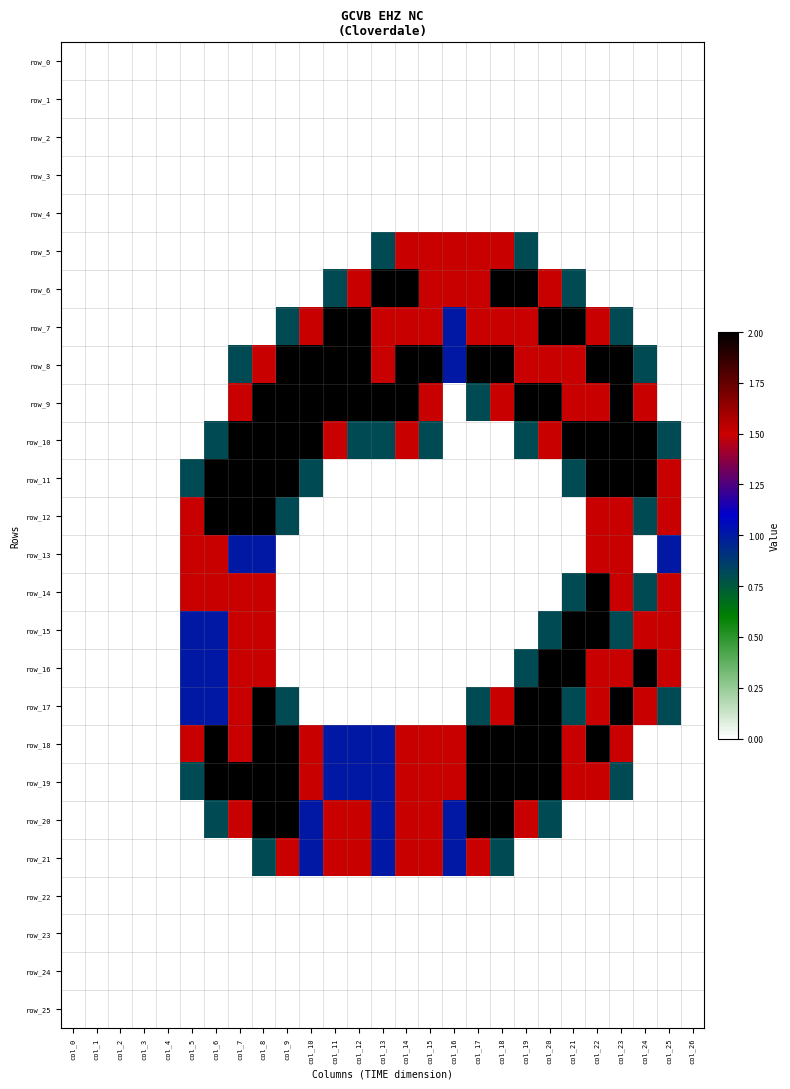

Reading left to right, transcribe all the data shown in this chart.

row_0: 0.0	0.0	0.0	0.0	0.0	0.0	0.0	0.0	0.0	0.0	0.0	0.0	0.0	0.0	0.0	0.0	0.0	0.0	0.0	0.0	0.0	0.0	0.0	0.0	0.0	0.0	0.0
row_1: 0.0	0.0	0.0	0.0	0.0	0.0	0.0	0.0	0.0	0.0	0.0	0.0	0.0	0.0	0.0	0.0	0.0	0.0	0.0	0.0	0.0	0.0	0.0	0.0	0.0	0.0	0.0
row_2: 0.0	0.0	0.0	0.0	0.0	0.0	0.0	0.0	0.0	0.0	0.0	0.0	0.0	0.0	0.0	0.0	0.0	0.0	0.0	0.0	0.0	0.0	0.0	0.0	0.0	0.0	0.0
row_3: 0.0	0.0	0.0	0.0	0.0	0.0	0.0	0.0	0.0	0.0	0.0	0.0	0.0	0.0	0.0	0.0	0.0	0.0	0.0	0.0	0.0	0.0	0.0	0.0	0.0	0.0	0.0
row_4: 0.0	0.0	0.0	0.0	0.0	0.0	0.0	0.0	0.0	0.0	0.0	0.0	0.0	0.0	0.0	0.0	0.0	0.0	0.0	0.0	0.0	0.0	0.0	0.0	0.0	0.0	0.0
row_5: 0.0	0.0	0.0	0.0	0.0	0.0	0.0	0.0	0.0	0.0	0.0	0.0	0.0	0.8	1.5	1.5	1.5	1.5	1.5	0.8	0.0	0.0	0.0	0.0	0.0	0.0	0.0
row_6: 0.0	0.0	0.0	0.0	0.0	0.0	0.0	0.0	0.0	0.0	0.0	0.8	1.5	2.0	2.0	1.5	1.5	1.5	2.0	2.0	1.5	0.8	0.0	0.0	0.0	0.0	0.0
row_7: 0.0	0.0	0.0	0.0	0.0	0.0	0.0	0.0	0.0	0.8	1.5	2.0	2.0	1.5	1.5	1.5	1.0	1.5	1.5	1.5	2.0	2.0	1.5	0.8	0.0	0.0	0.0
row_8: 0.0	0.0	0.0	0.0	0.0	0.0	0.0	0.8	1.5	2.0	2.0	2.0	2.0	1.5	2.0	2.0	1.0	2.0	2.0	1.5	1.5	1.5	2.0	2.0	0.8	0.0	0.0
row_9: 0.0	0.0	0.0	0.0	0.0	0.0	0.0	1.5	2.0	2.0	2.0	2.0	2.0	2.0	2.0	1.5	0.0	0.8	1.5	2.0	2.0	1.5	1.5	2.0	1.5	0.0	0.0
row_10: 0.0	0.0	0.0	0.0	0.0	0.0	0.8	2.0	2.0	2.0	2.0	1.5	0.8	0.8	1.5	0.8	0.0	0.0	0.0	0.8	1.5	2.0	2.0	2.0	2.0	0.8	0.0
row_11: 0.0	0.0	0.0	0.0	0.0	0.8	2.0	2.0	2.0	2.0	0.8	0.0	0.0	0.0	0.0	0.0	0.0	0.0	0.0	0.0	0.0	0.8	2.0	2.0	2.0	1.5	0.0
row_12: 0.0	0.0	0.0	0.0	0.0	1.5	2.0	2.0	2.0	0.8	0.0	0.0	0.0	0.0	0.0	0.0	0.0	0.0	0.0	0.0	0.0	0.0	1.5	1.5	0.8	1.5	0.0
row_13: 0.0	0.0	0.0	0.0	0.0	1.5	1.5	1.0	1.0	0.0	0.0	0.0	0.0	0.0	0.0	0.0	0.0	0.0	0.0	0.0	0.0	0.0	1.5	1.5	0.0	1.0	0.0
row_14: 0.0	0.0	0.0	0.0	0.0	1.5	1.5	1.5	1.5	0.0	0.0	0.0	0.0	0.0	0.0	0.0	0.0	0.0	0.0	0.0	0.0	0.8	2.0	1.5	0.8	1.5	0.0
row_15: 0.0	0.0	0.0	0.0	0.0	1.0	1.0	1.5	1.5	0.0	0.0	0.0	0.0	0.0	0.0	0.0	0.0	0.0	0.0	0.0	0.8	2.0	2.0	0.8	1.5	1.5	0.0
row_16: 0.0	0.0	0.0	0.0	0.0	1.0	1.0	1.5	1.5	0.0	0.0	0.0	0.0	0.0	0.0	0.0	0.0	0.0	0.0	0.8	2.0	2.0	1.5	1.5	2.0	1.5	0.0
row_17: 0.0	0.0	0.0	0.0	0.0	1.0	1.0	1.5	2.0	0.8	0.0	0.0	0.0	0.0	0.0	0.0	0.0	0.8	1.5	2.0	2.0	0.8	1.5	2.0	1.5	0.8	0.0
row_18: 0.0	0.0	0.0	0.0	0.0	1.5	2.0	1.5	2.0	2.0	1.5	1.0	1.0	1.0	1.5	1.5	1.5	2.0	2.0	2.0	2.0	1.5	2.0	1.5	0.0	0.0	0.0
row_19: 0.0	0.0	0.0	0.0	0.0	0.8	2.0	2.0	2.0	2.0	1.5	1.0	1.0	1.0	1.5	1.5	1.5	2.0	2.0	2.0	2.0	1.5	1.5	0.8	0.0	0.0	0.0
row_20: 0.0	0.0	0.0	0.0	0.0	0.0	0.8	1.5	2.0	2.0	1.0	1.5	1.5	1.0	1.5	1.5	1.0	2.0	2.0	1.5	0.8	0.0	0.0	0.0	0.0	0.0	0.0
row_21: 0.0	0.0	0.0	0.0	0.0	0.0	0.0	0.0	0.8	1.5	1.0	1.5	1.5	1.0	1.5	1.5	1.0	1.5	0.8	0.0	0.0	0.0	0.0	0.0	0.0	0.0	0.0
row_22: 0.0	0.0	0.0	0.0	0.0	0.0	0.0	0.0	0.0	0.0	0.0	0.0	0.0	0.0	0.0	0.0	0.0	0.0	0.0	0.0	0.0	0.0	0.0	0.0	0.0	0.0	0.0
row_23: 0.0	0.0	0.0	0.0	0.0	0.0	0.0	0.0	0.0	0.0	0.0	0.0	0.0	0.0	0.0	0.0	0.0	0.0	0.0	0.0	0.0	0.0	0.0	0.0	0.0	0.0	0.0
row_24: 0.0	0.0	0.0	0.0	0.0	0.0	0.0	0.0	0.0	0.0	0.0	0.0	0.0	0.0	0.0	0.0	0.0	0.0	0.0	0.0	0.0	0.0	0.0	0.0	0.0	0.0	0.0
row_25: 0.0	0.0	0.0	0.0	0.0	0.0	0.0	0.0	0.0	0.0	0.0	0.0	0.0	0.0	0.0	0.0	0.0	0.0	0.0	0.0	0.0	0.0	0.0	0.0	0.0	0.0	0.0